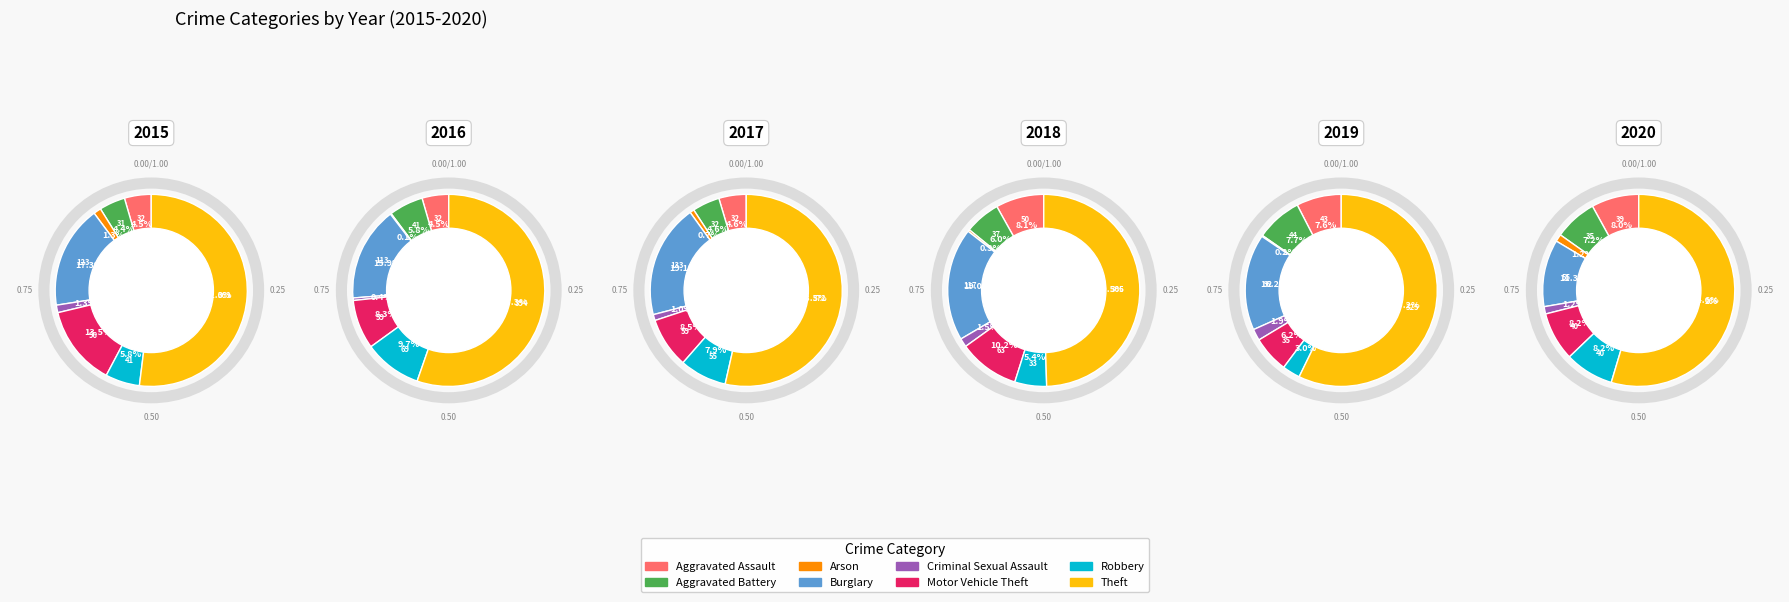

To the nearest percent, what portion does Burglary represent?

16%